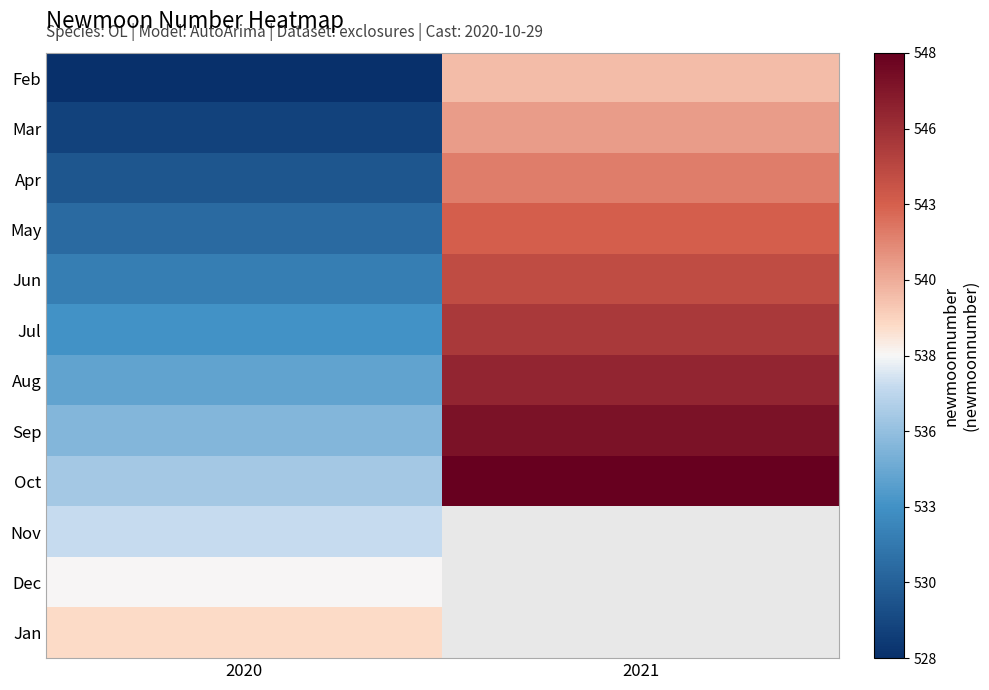

The value of Sep at 2020 is 192.4. True or false?

False